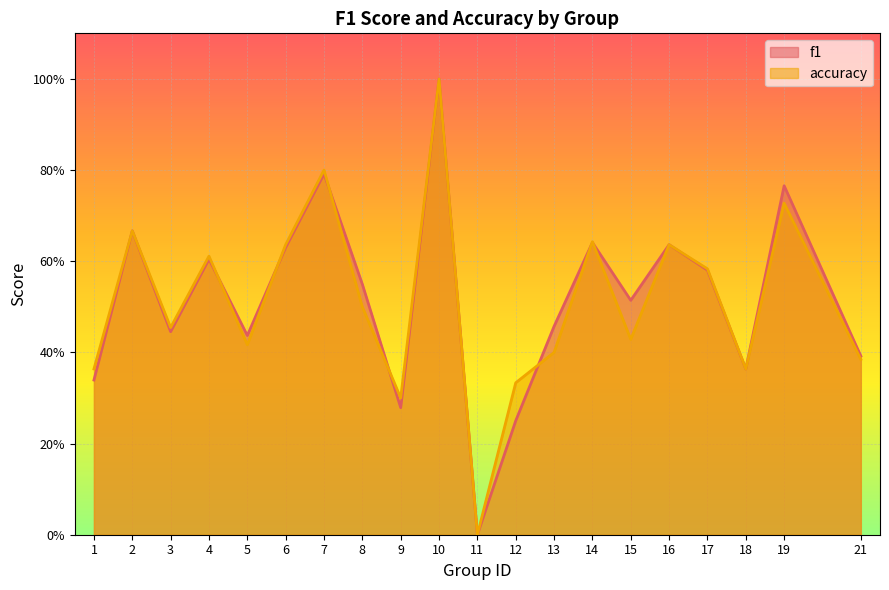

Reading right to left, what are all the values shown in this chart?

f1: 21=0.4	19=0.8	18=0.4	17=0.6	16=0.6	15=0.5	14=0.6	13=0.5	12=0.2	11=0.0	10=1.0	9=0.3	8=0.5	7=0.8	6=0.6	5=0.4	4=0.6	3=0.4	2=0.7	1=0.3
accuracy: 21=0.4	19=0.7	18=0.4	17=0.6	16=0.6	15=0.4	14=0.6	13=0.4	12=0.3	11=0.0	10=1.0	9=0.3	8=0.5	7=0.8	6=0.6	5=0.4	4=0.6	3=0.5	2=0.7	1=0.4